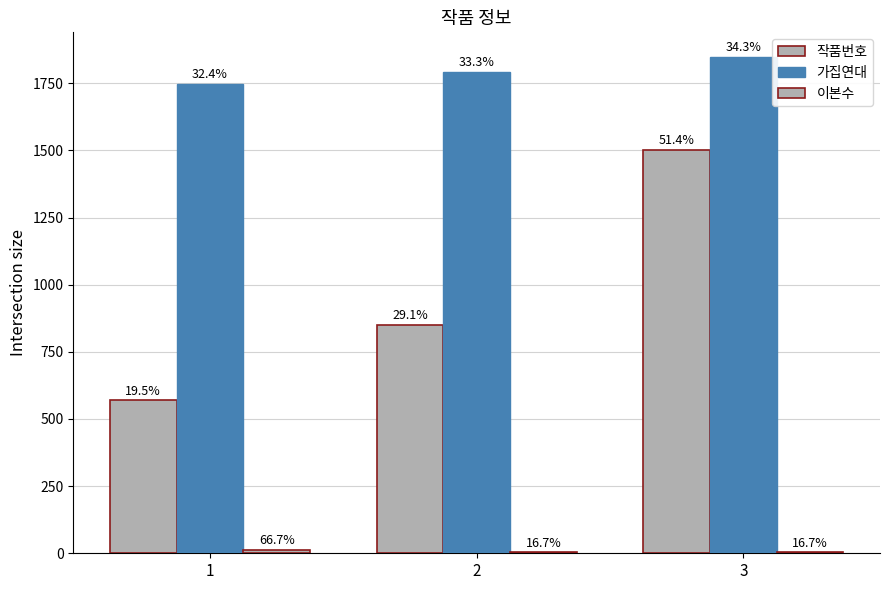

What is the maximum value shown in the chart?

1847